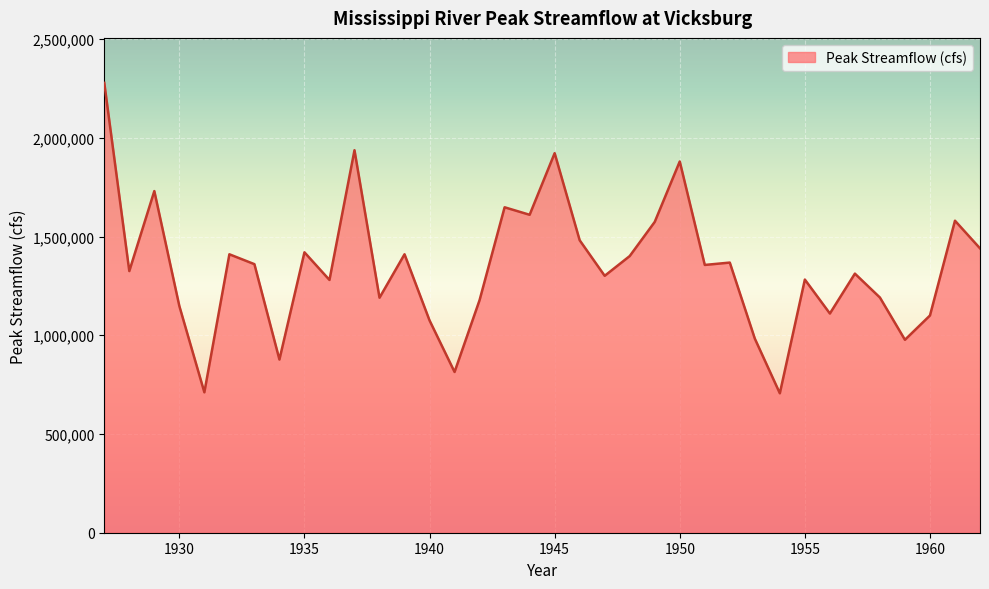

What is the smallest value displayed?

706000